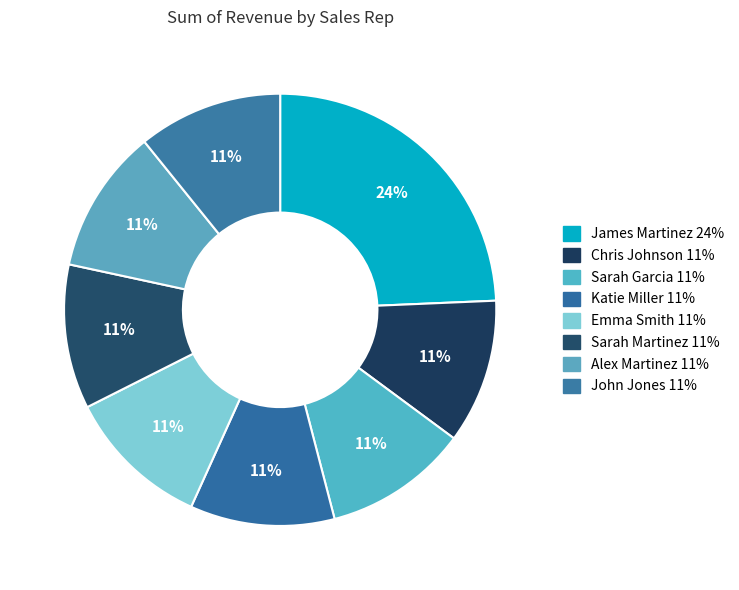

How many slices are in this pie chart?

8